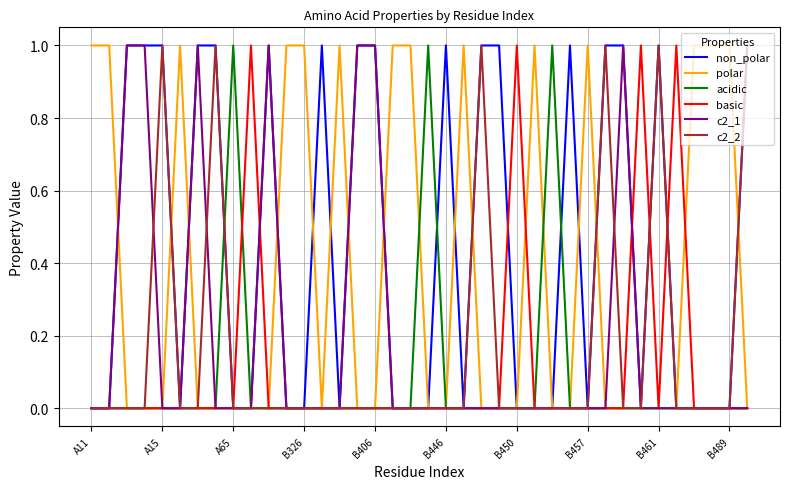

Which series has the largest total across all categories?

non_polar